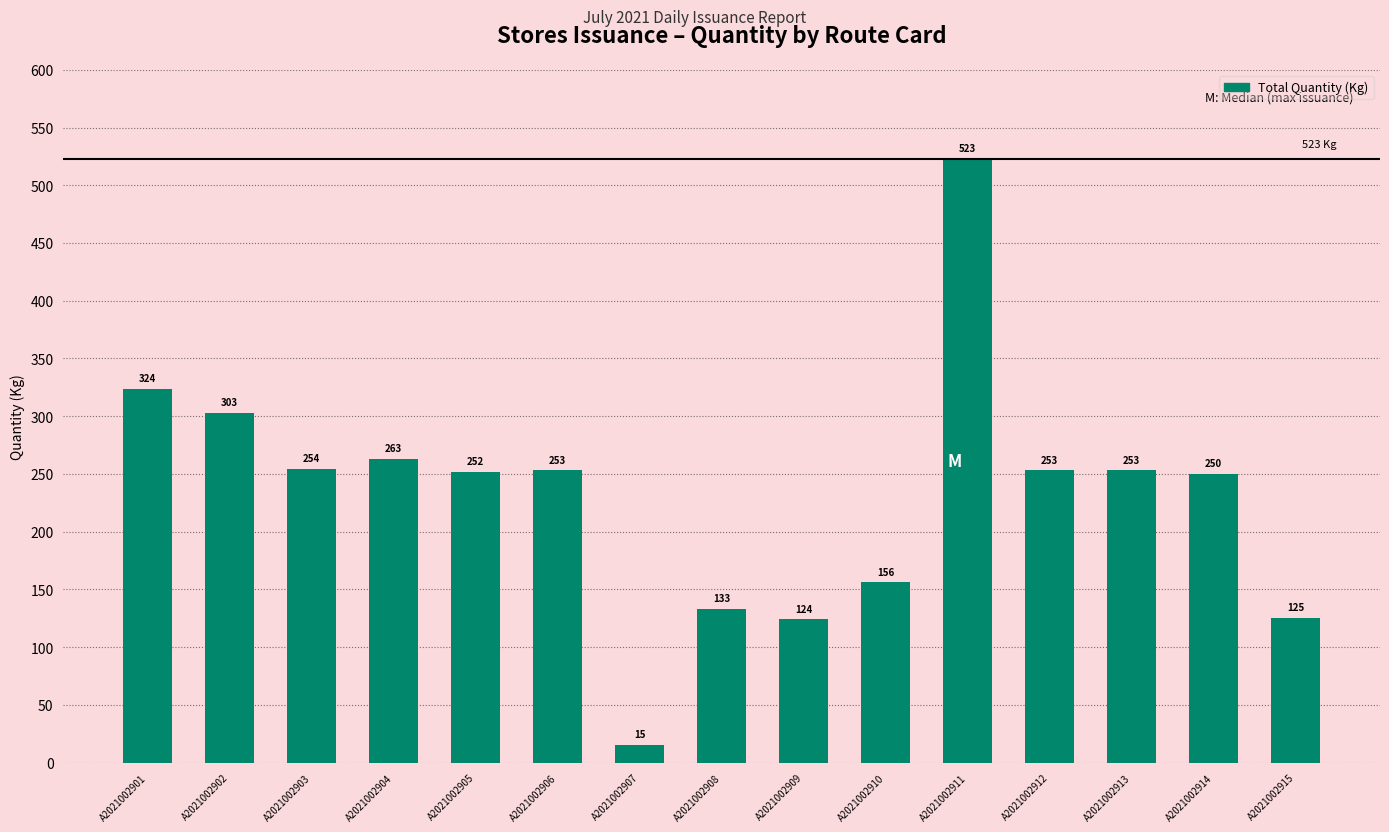

What is the difference between the values at A2021002915 and A2021002907?

110.0